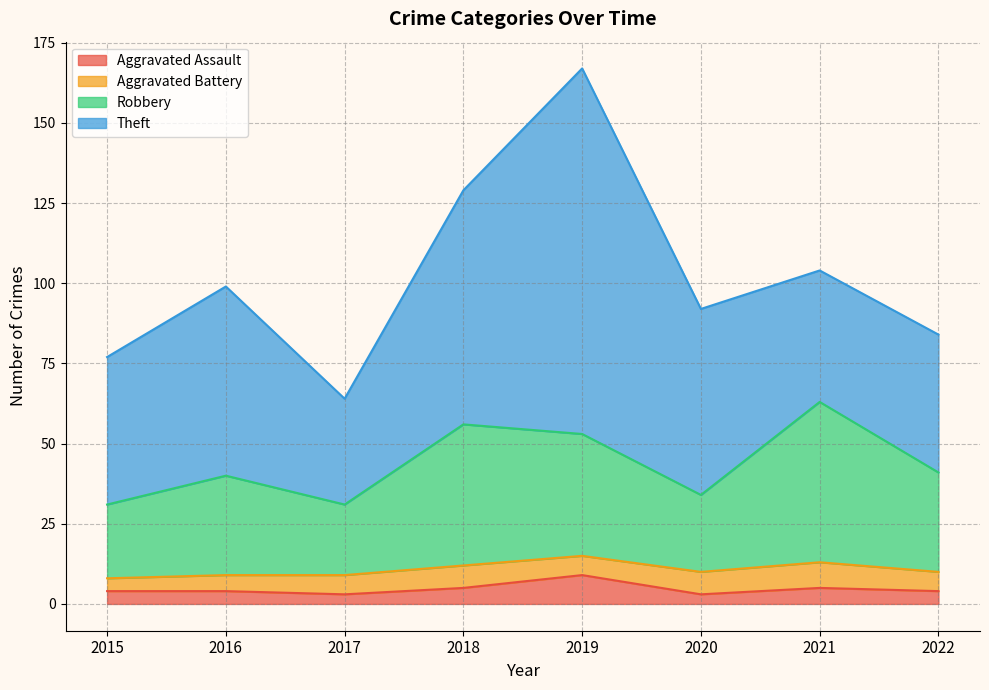

At how many categories does at least one series exceed 5?

8